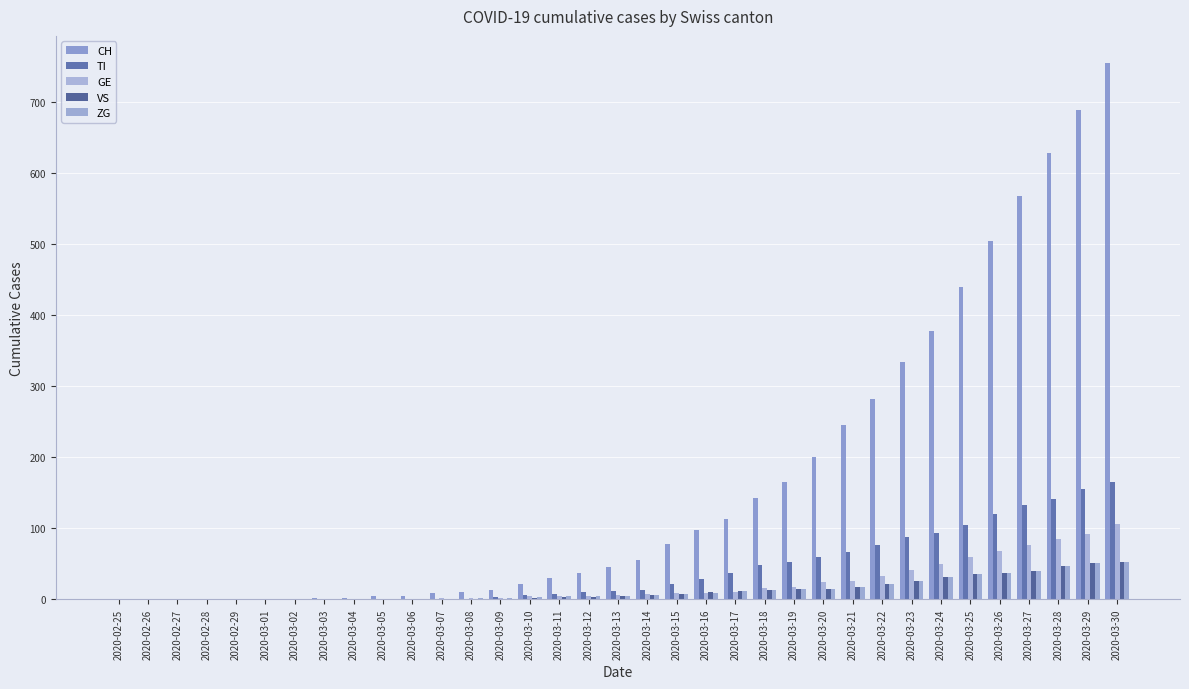

Are the bars horizontal?

No